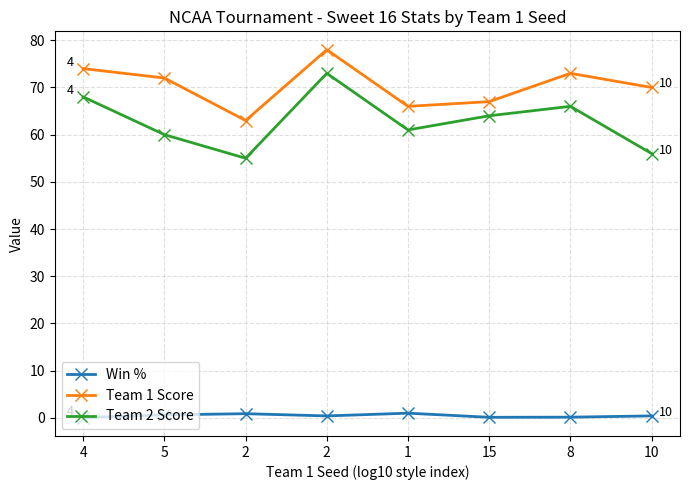

Reading left to right, what are all the values shown in this chart?

Win %: 4=0.0	5=0.6	2=0.9	2=0.4	1=1.0	15=0.1	8=0.1	10=0.4
Team 1 Score: 4=74.0	5=72.0	2=63.0	2=78.0	1=66.0	15=67.0	8=73.0	10=70.0
Team 2 Score: 4=68.0	5=60.0	2=55.0	2=73.0	1=61.0	15=64.0	8=66.0	10=56.0